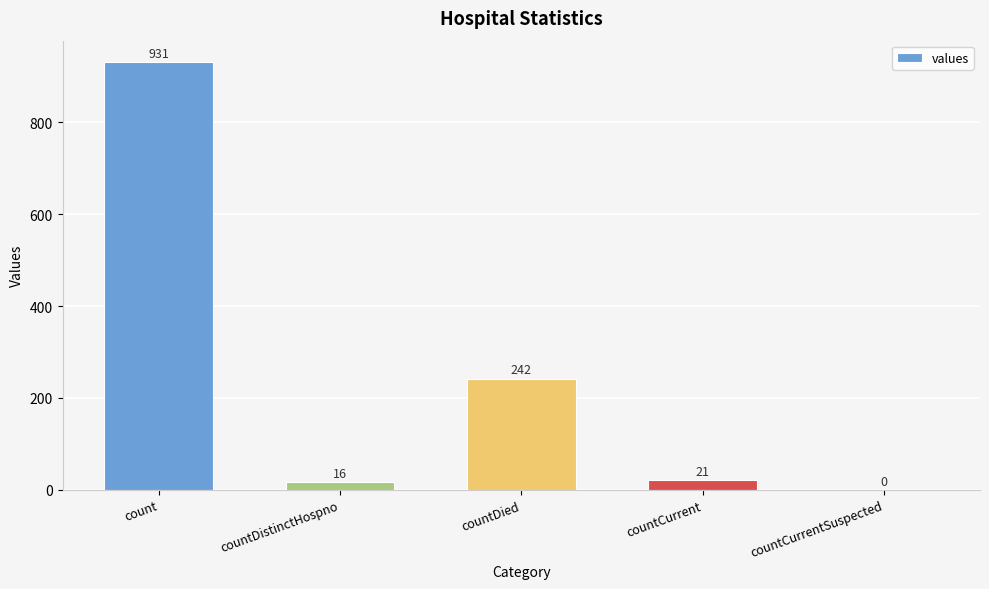

Is it true that the value at countCurrentSuspected is -471?

False